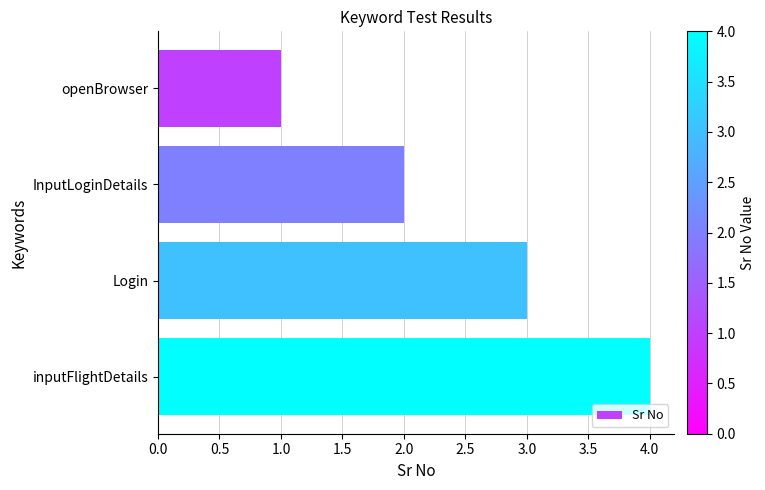

Rank the categories by value from highest to lowest.

inputFlightDetails, Login, InputLoginDetails, openBrowser